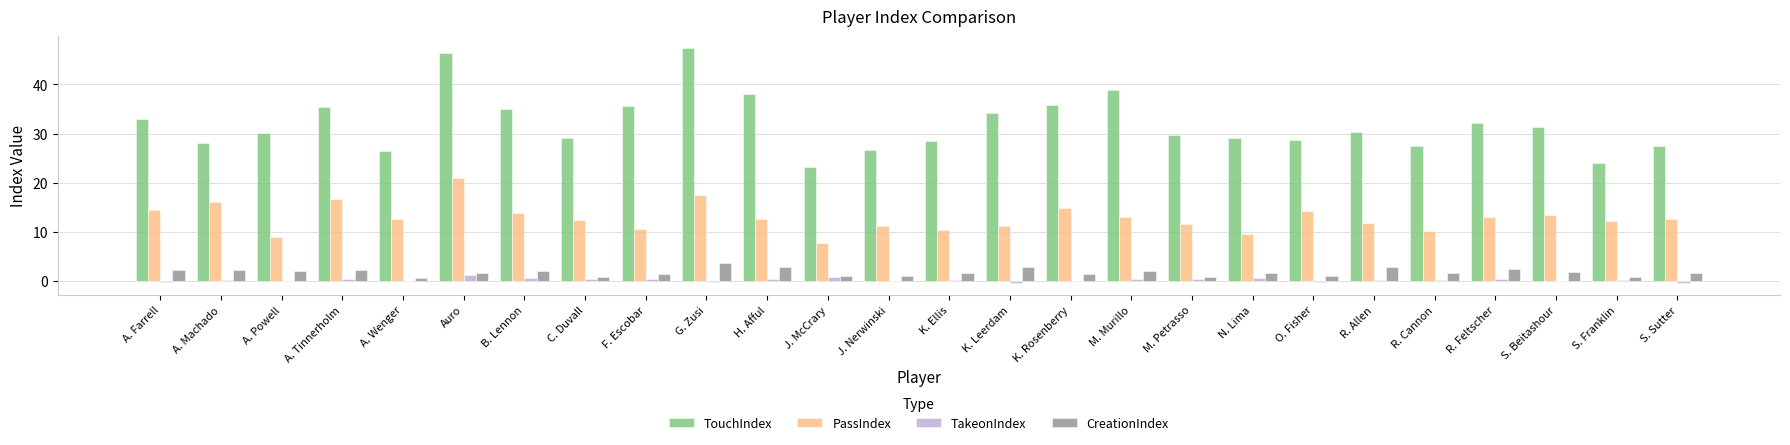

At which label does TouchIndex first exceed 30?

A. Farrell